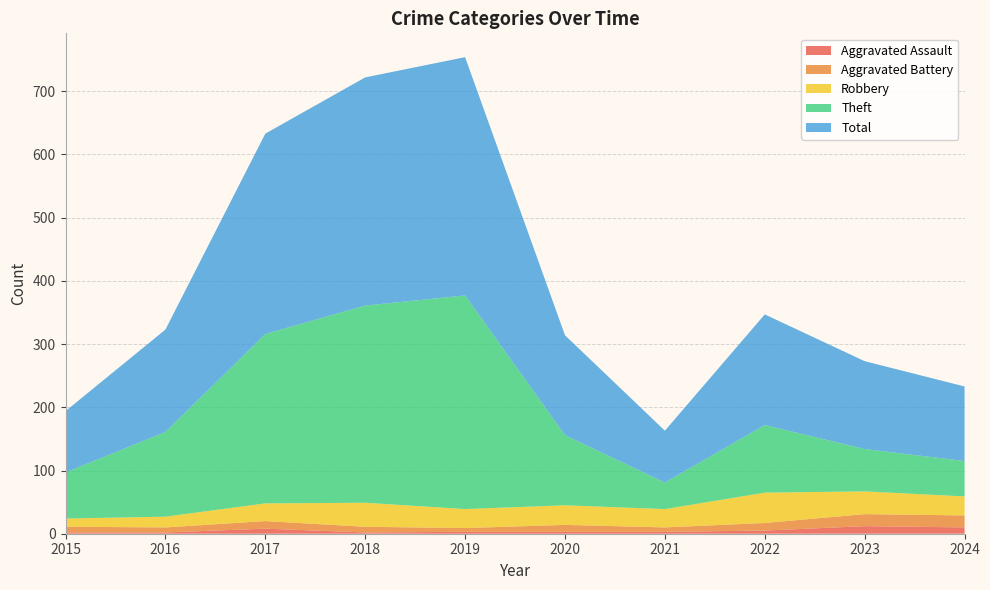

Reading right to left, extract all data points from this chart.

Aggravated Assault: 10	12	5	3	3	3	2	8	2	2
Aggravated Battery: 19	19	12	7	11	6	9	12	8	9
Robbery: 30	36	48	29	31	30	38	28	17	13
Theft: 56	67	107	42	111	338	312	268	134	73
Total: 118	139	175	82	158	377	361	317	162	97